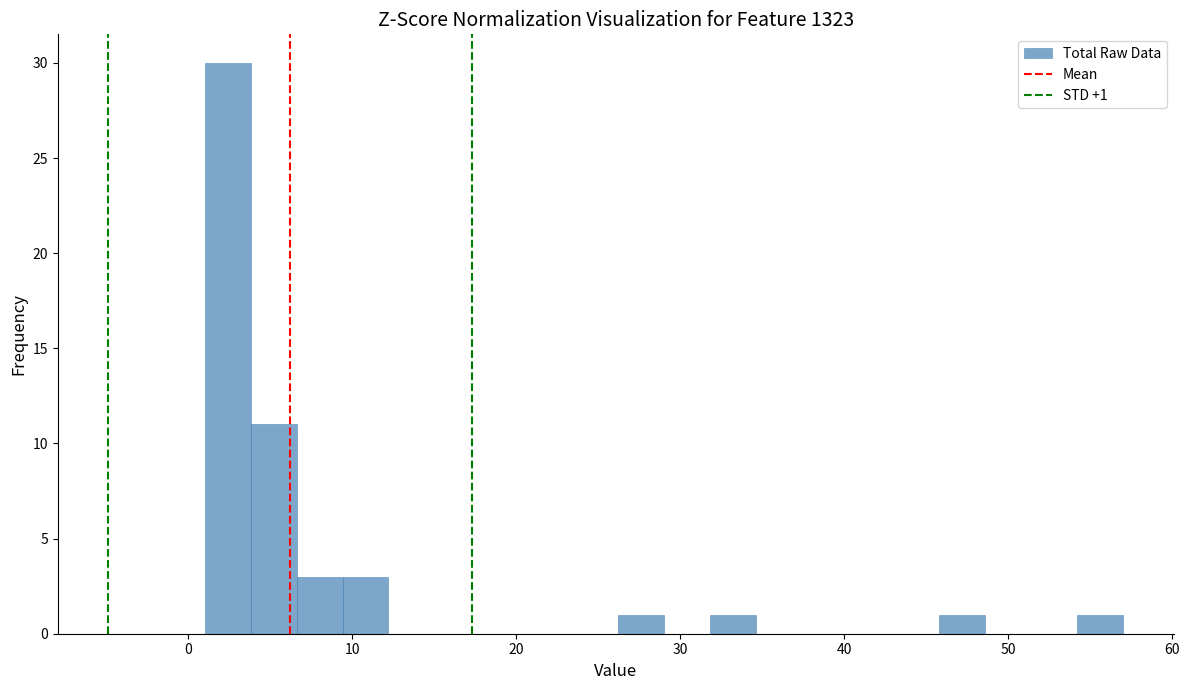

Read against the x-axis, roughly where is the centre of the tallest bar?

2